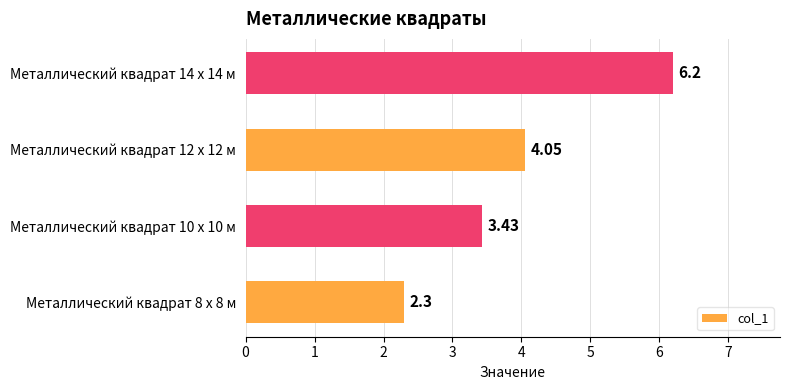

What is the difference between the values at Металлический квадрат 10 x 10 м and Металлический квадрат 8 x 8 м?

1.1